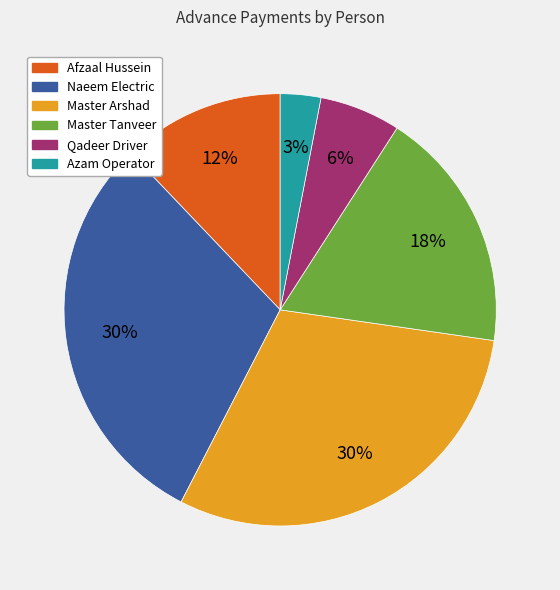

How many segments does this pie chart have?

6